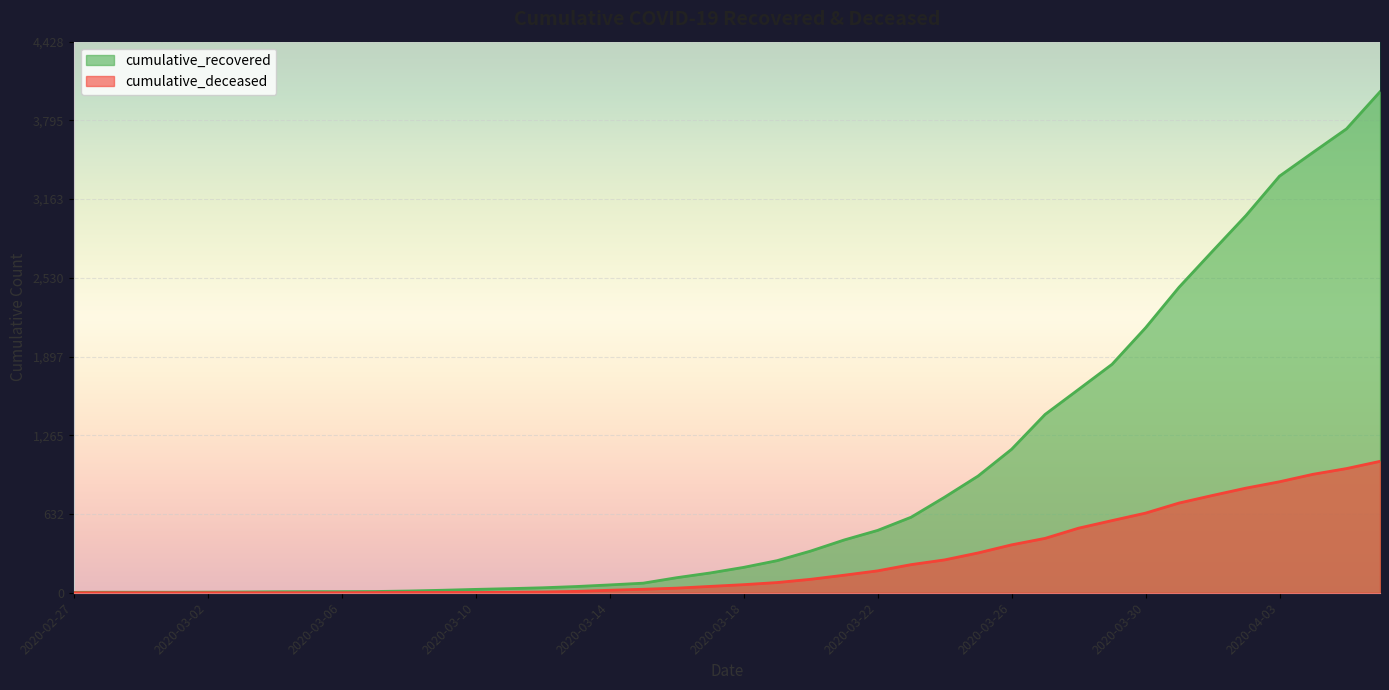

True or false: cumulative_recovered and cumulative_deceased cross at least once.

False